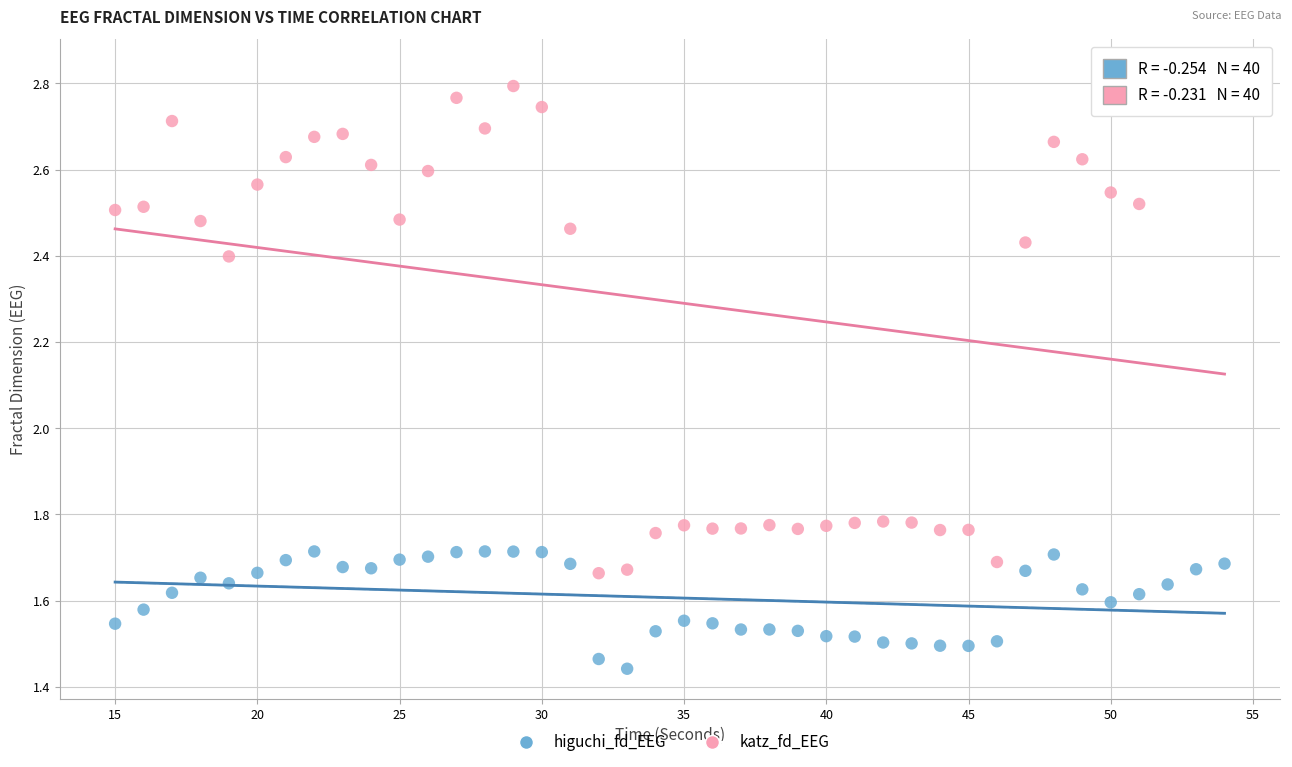

Which series has the largest Y range (max minus min)?

katz_fd_EEG